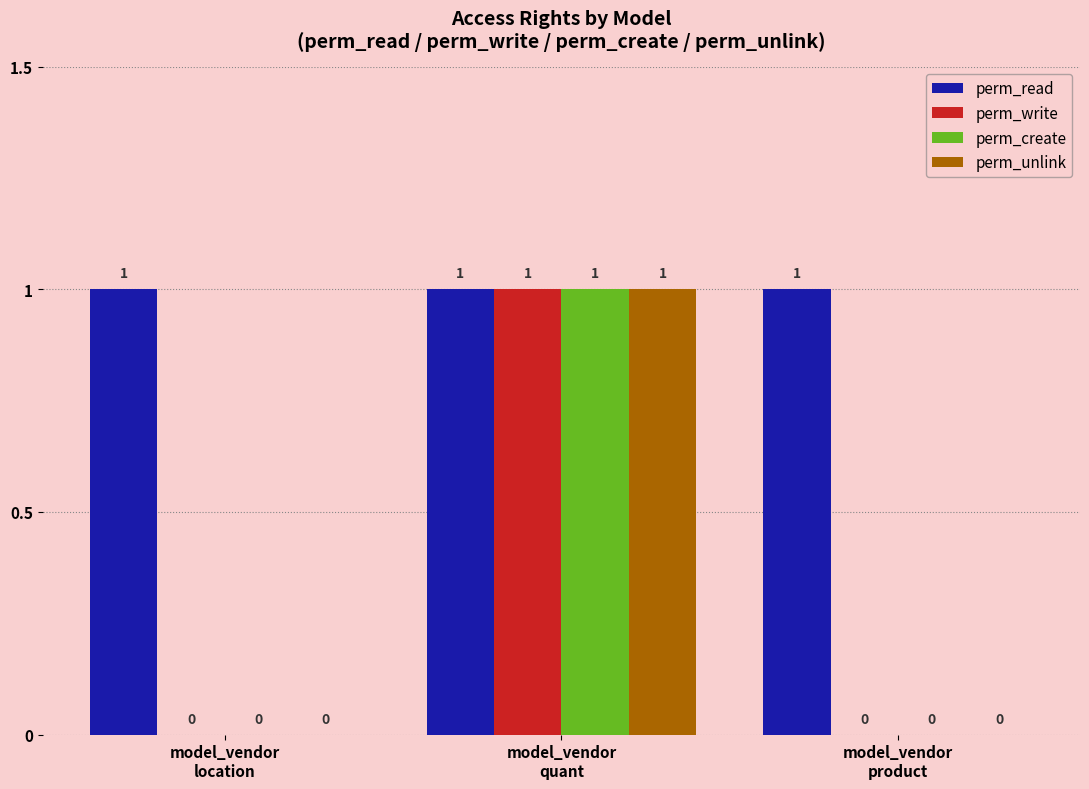

Which series has the largest total across all categories?

perm_read